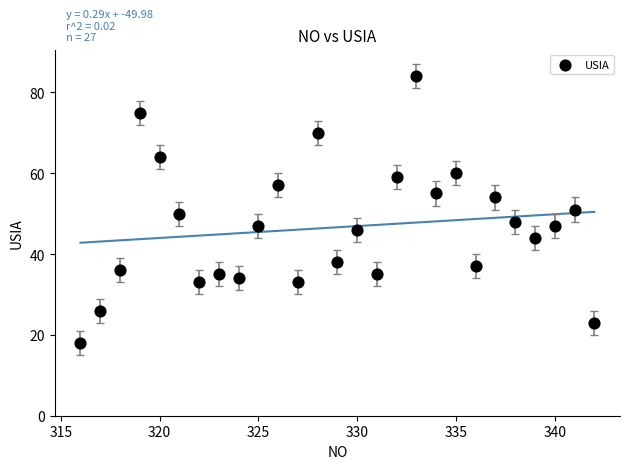

What is the range of X values (max minus min)?

26